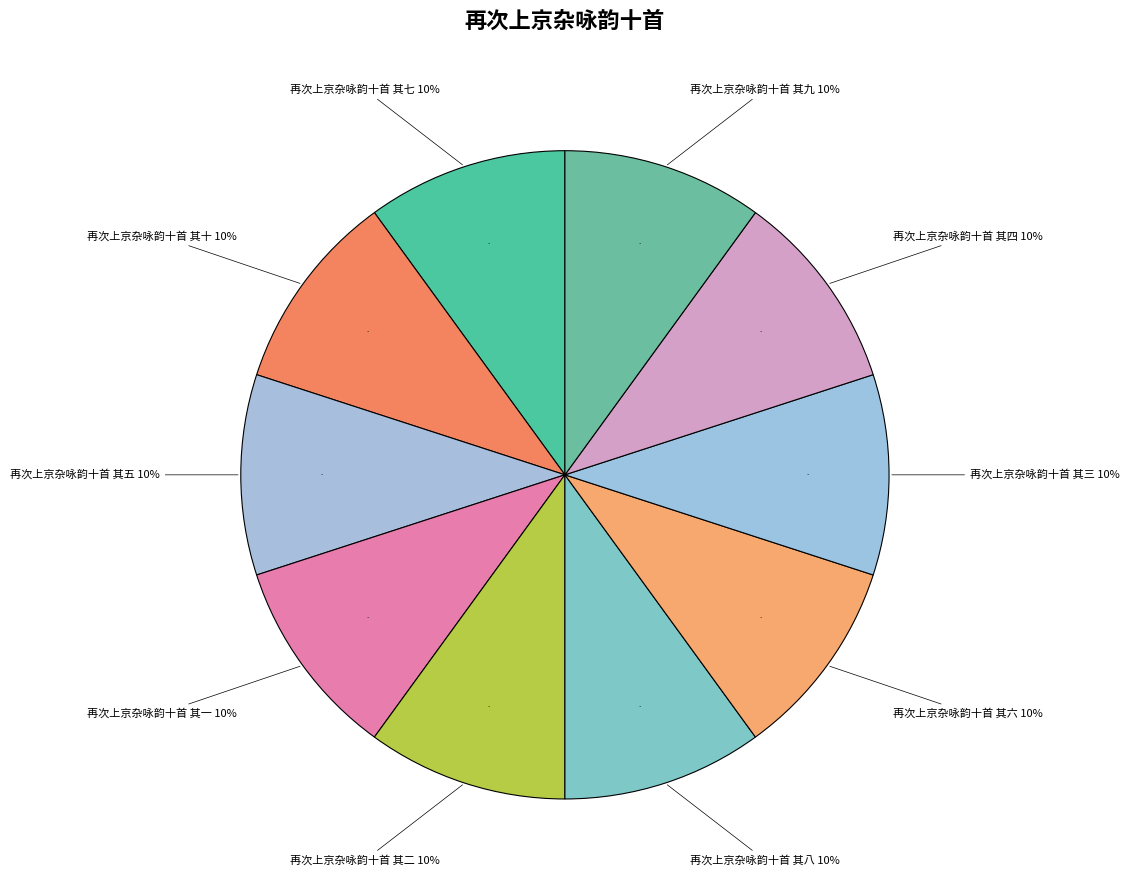

True or false: 再次上京杂咏韵十首 其二 accounts for 20% of the total.

False